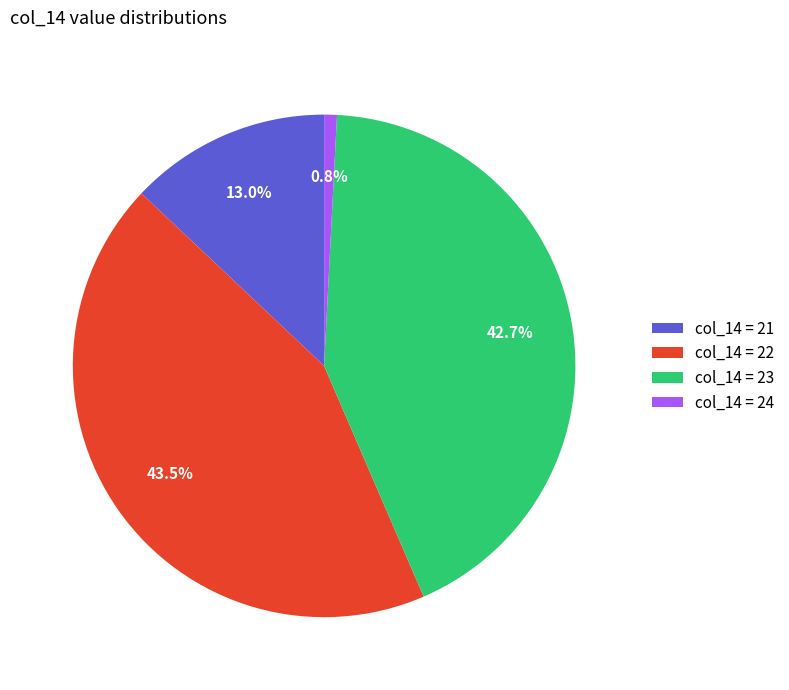

Is there a majority slice in this chart?

No